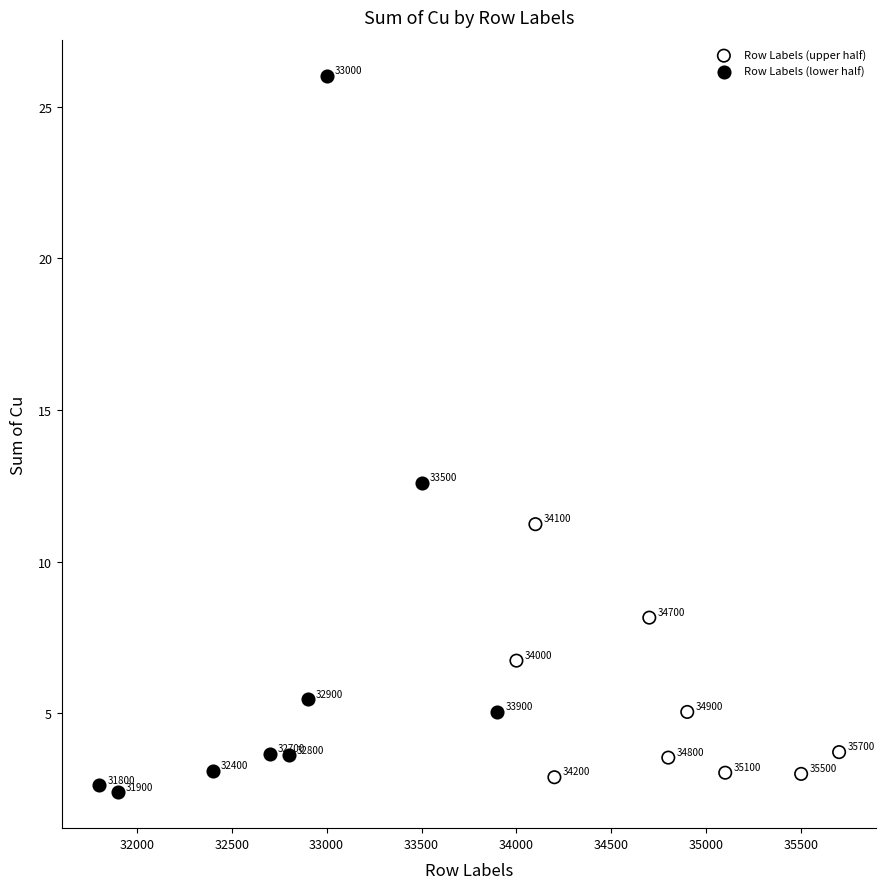

What are all the series names shown in the legend?

Row Labels (upper half), Row Labels (lower half)